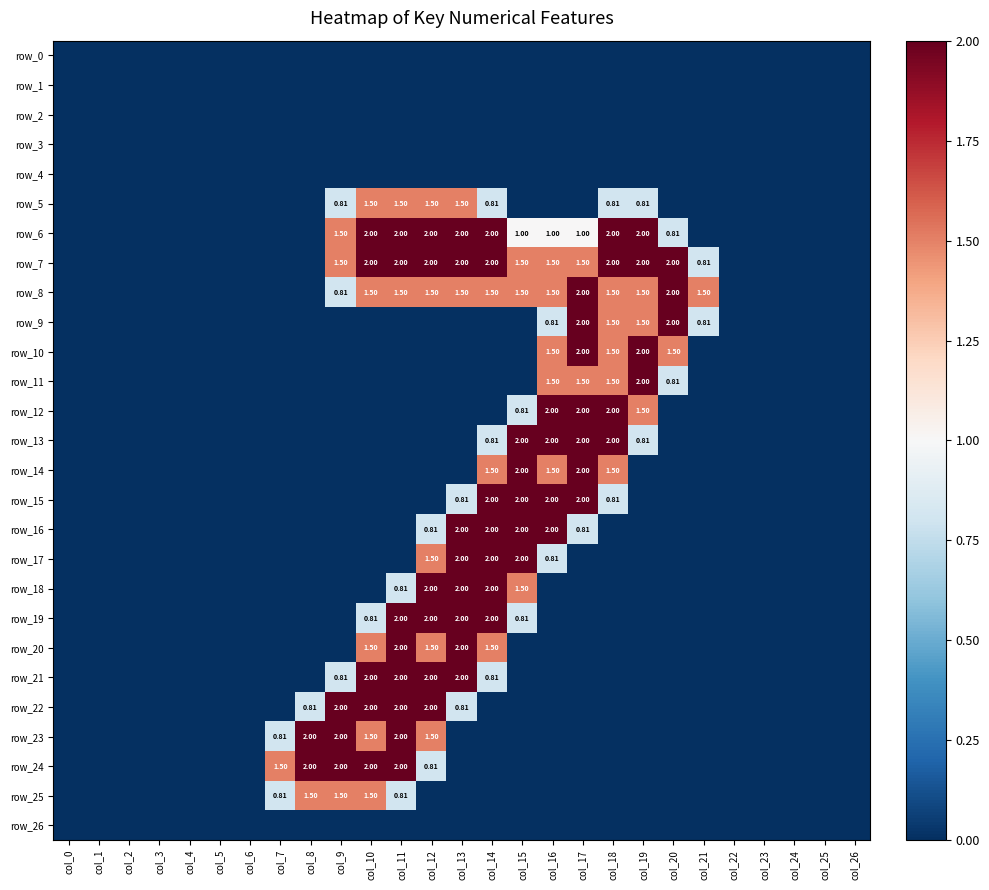

What is the average value of the row_23 series?

0.4